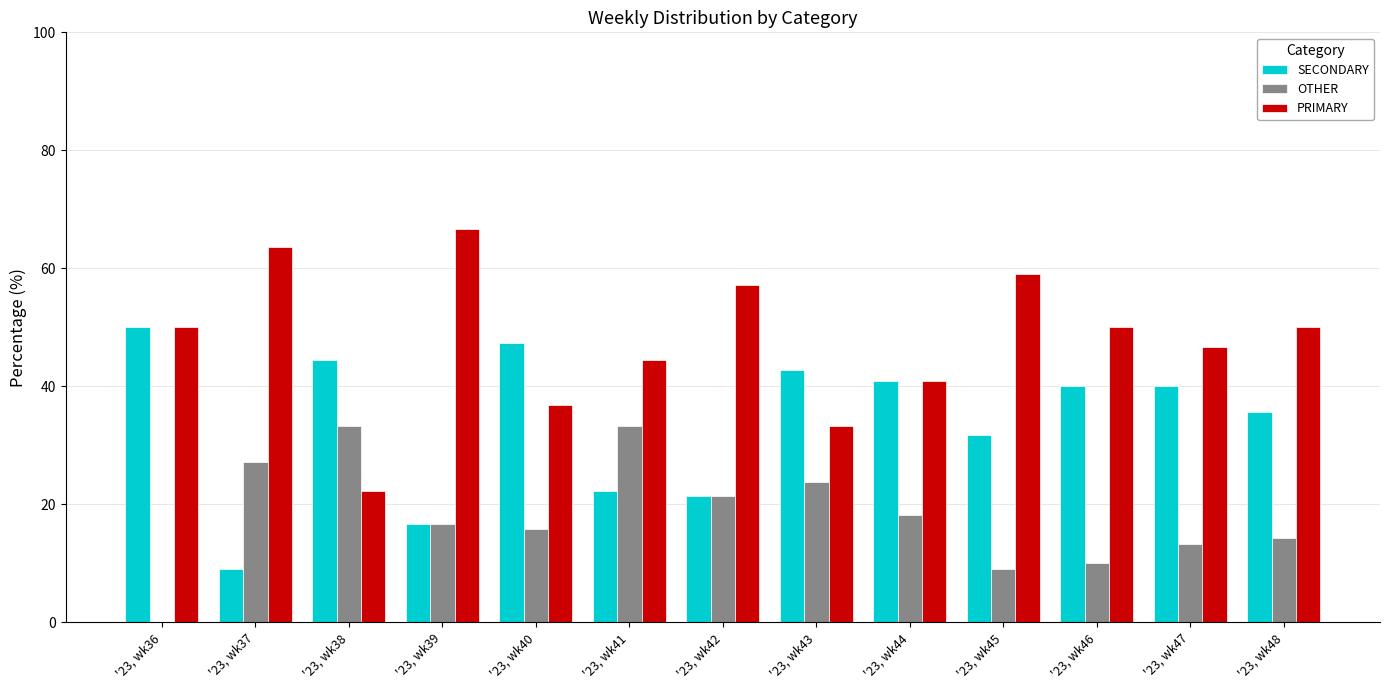

Does the chart contain stacked bars?

No